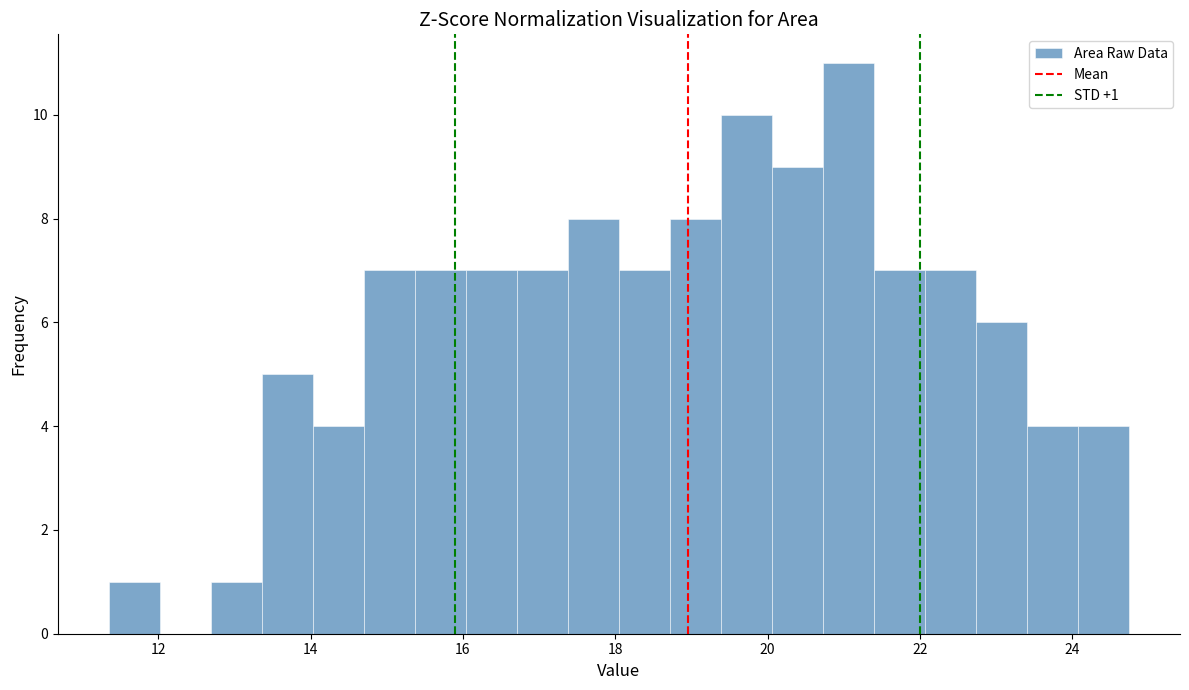

Around what value on the x-axis is the tallest bar? Give the approximate position of its centre, as read against the axis.

21.0